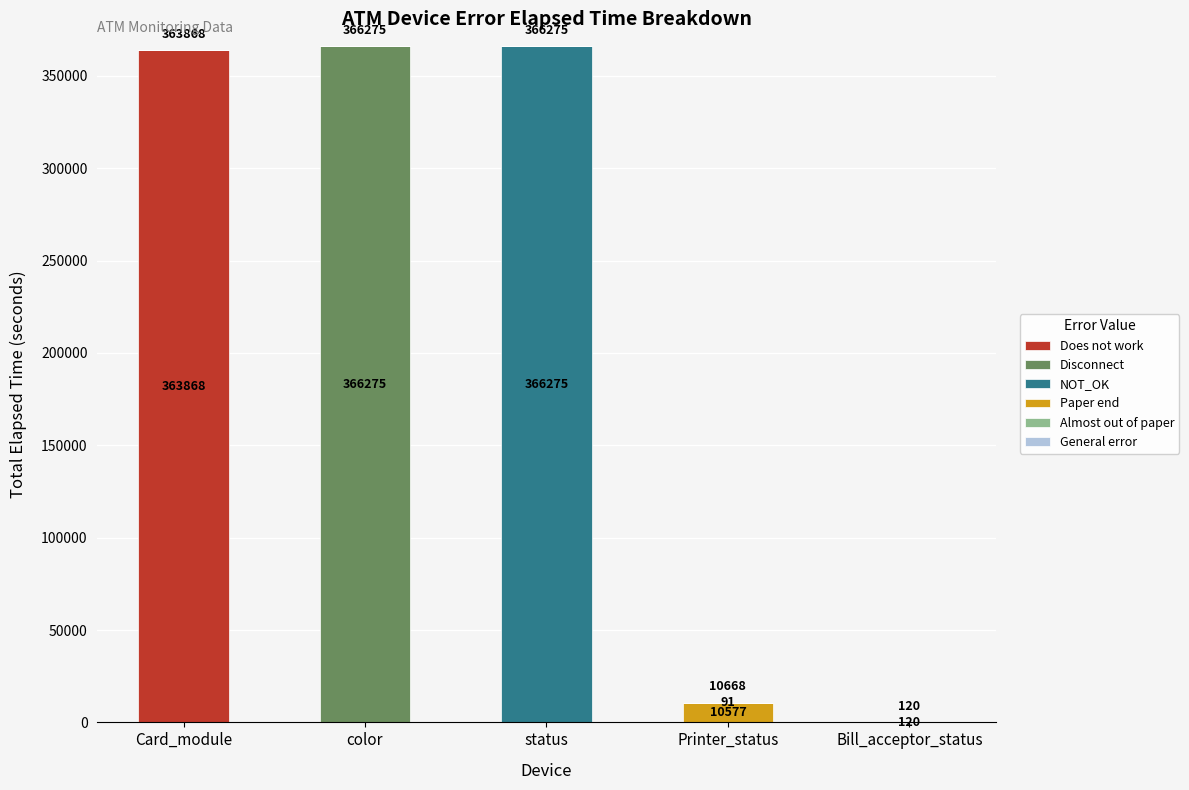

What value does the Does not work series have at Card_module, to the nearest 100?

363900